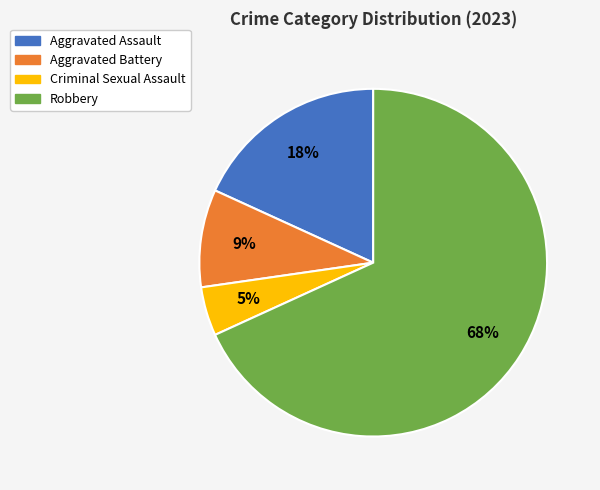

To the nearest percent, what percentage of the pie is Criminal Sexual Assault?

5%